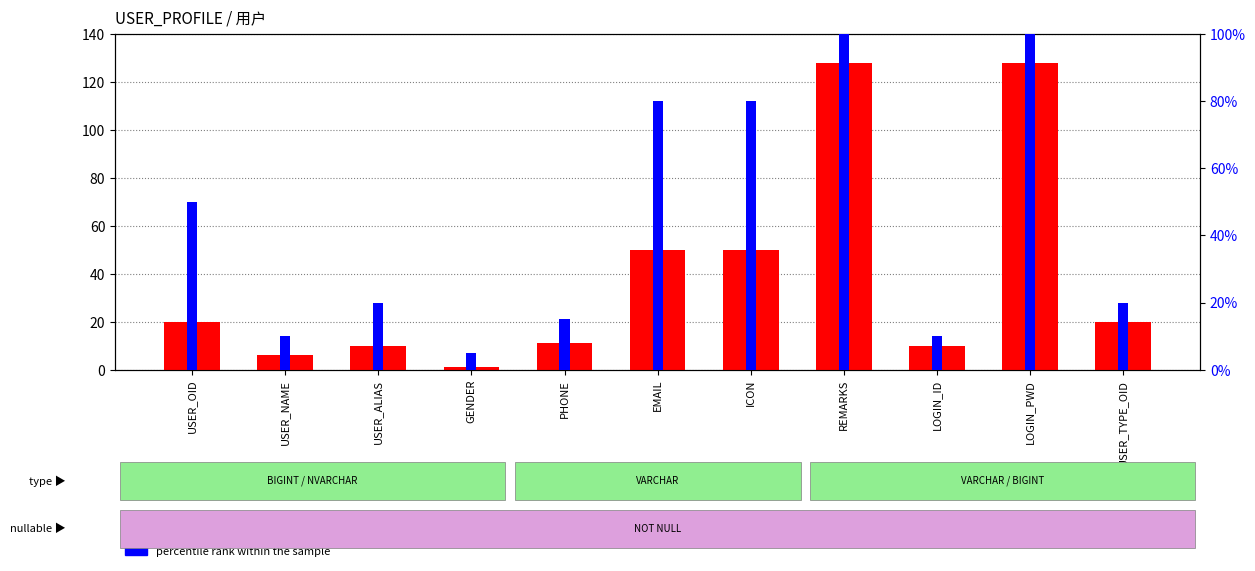

What is the value of the count bar at the 10th from the left?

128